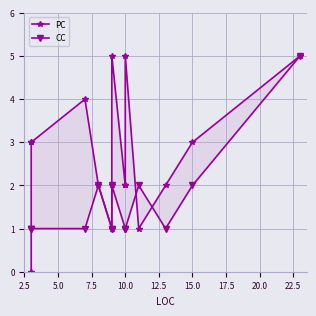

What position from the left is 25.0?

10